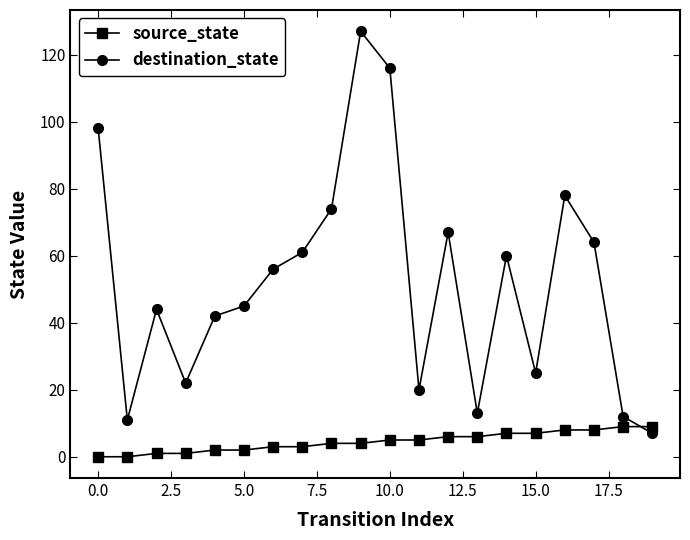

Does the chart have visible grid lines?

No